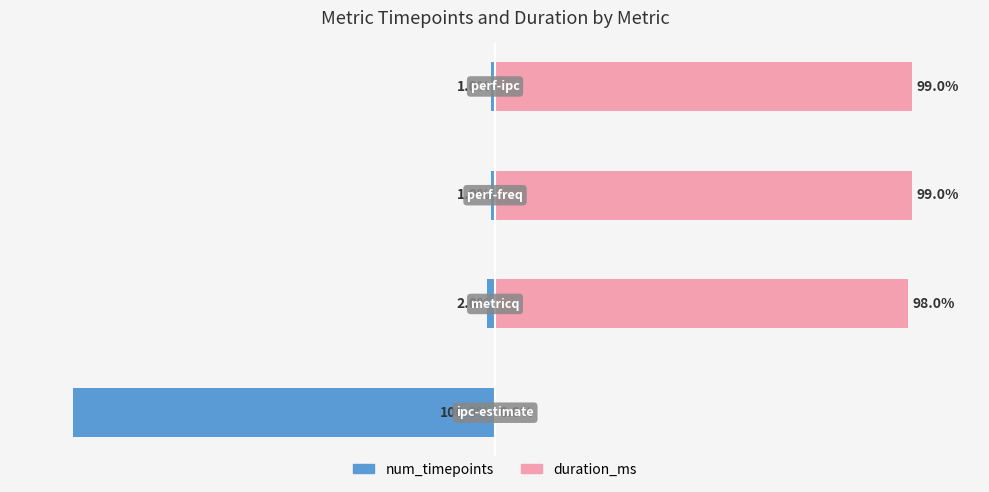

The value of num_timepoints at 1 is -2.0. True or false?

True